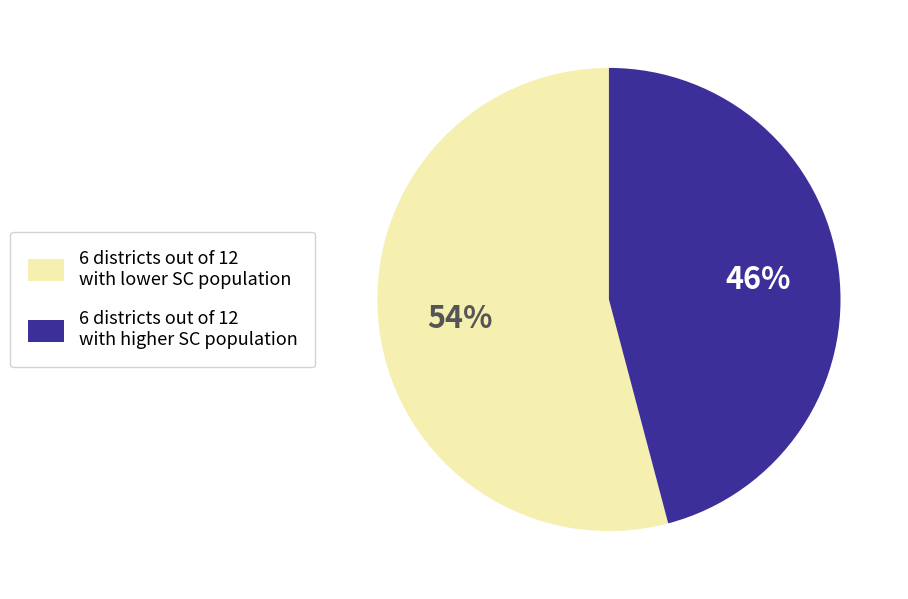

Does any single category account for the majority?

Yes